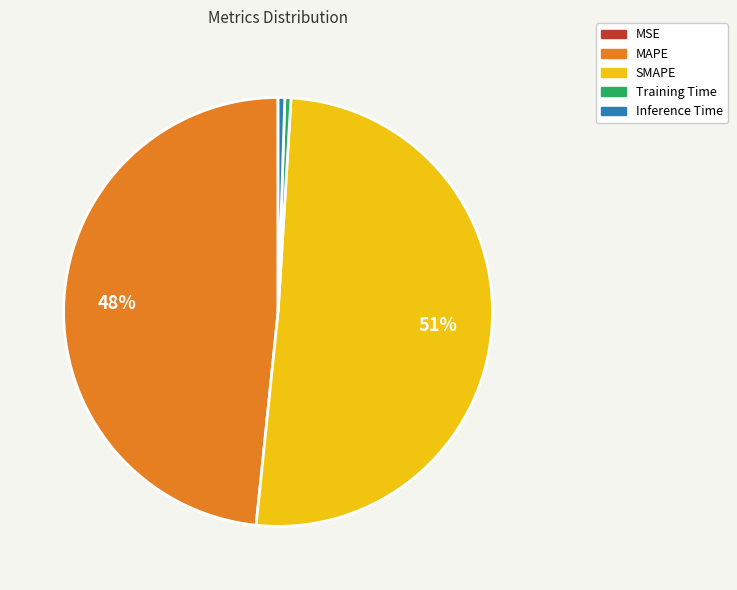

What is the largest slice in the pie chart?

SMAPE